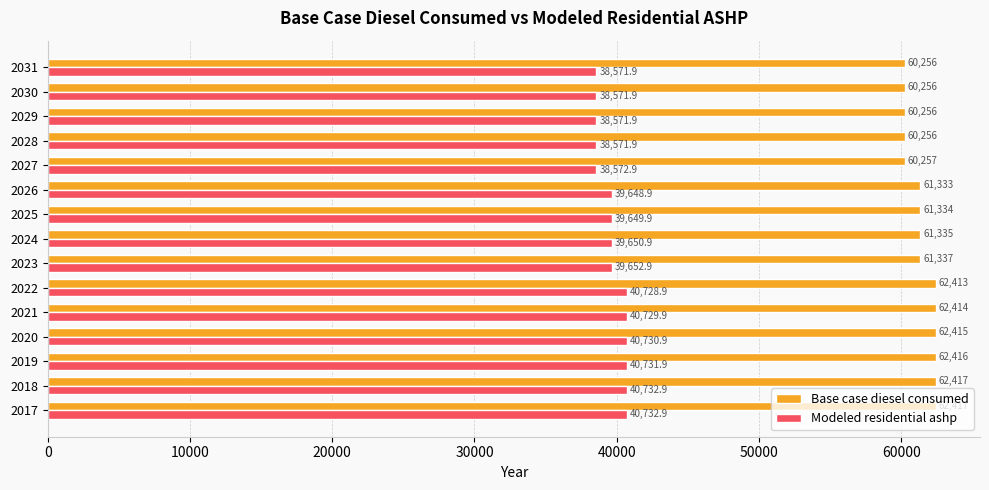

What is the minimum value shown in the chart?

38571.9